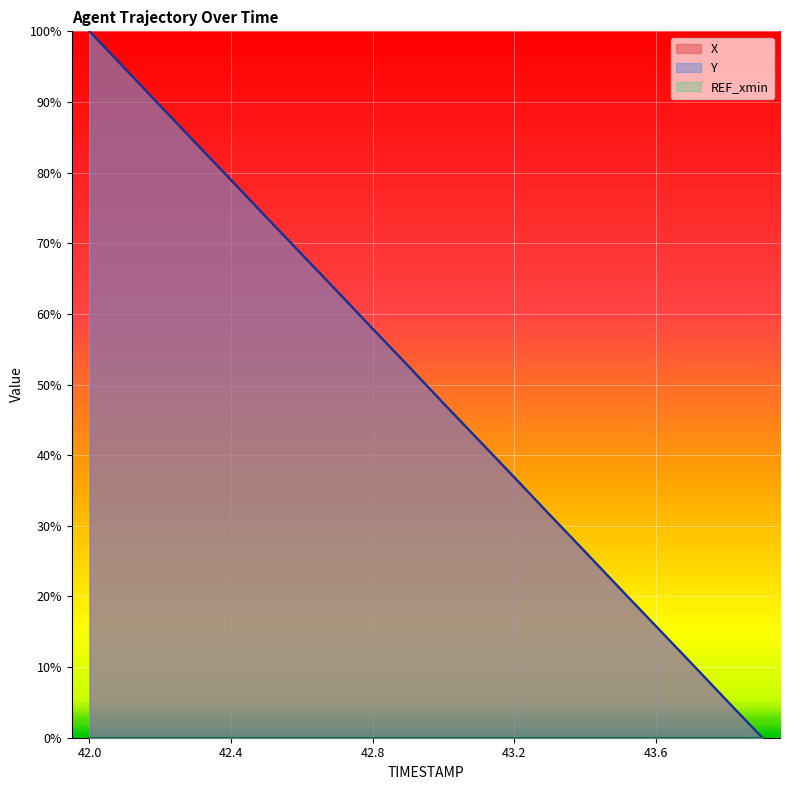

At which label is Y closest to 50?

42.9